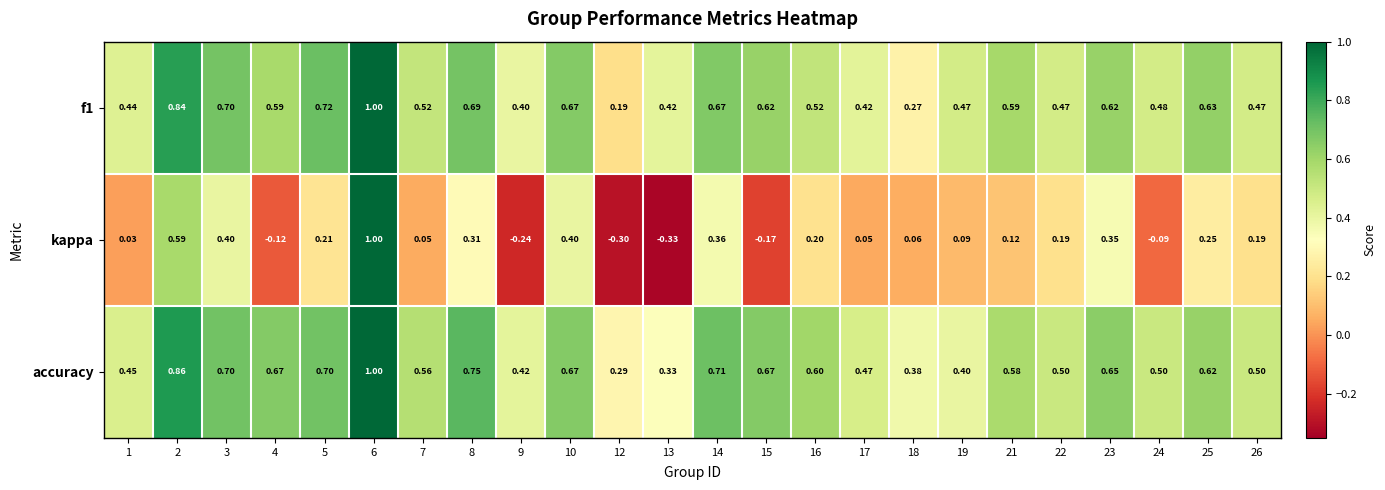

Which series has the largest range (max minus min)?

kappa